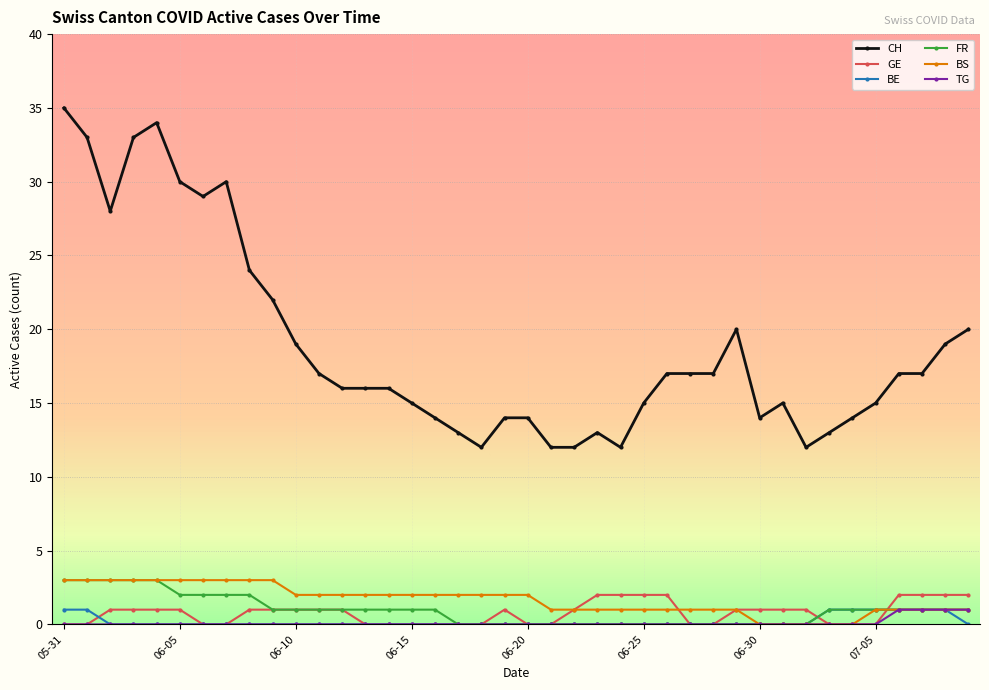

After their last crossing, which series has the higher values: GE or BS?

GE